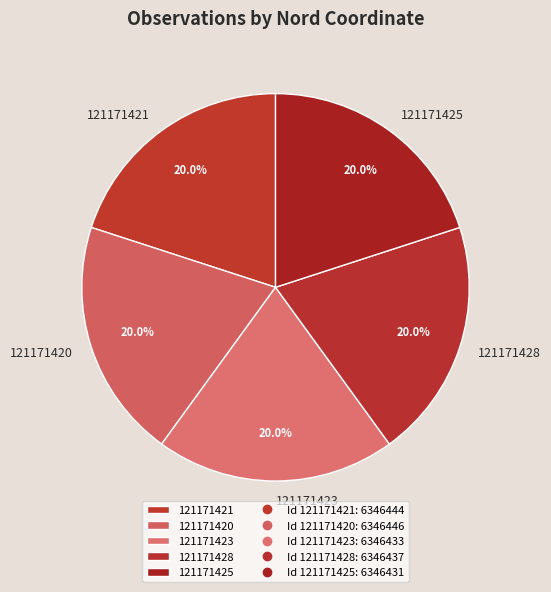

What is the ratio of the value at 121171423 to the value at 121171428?

1.0